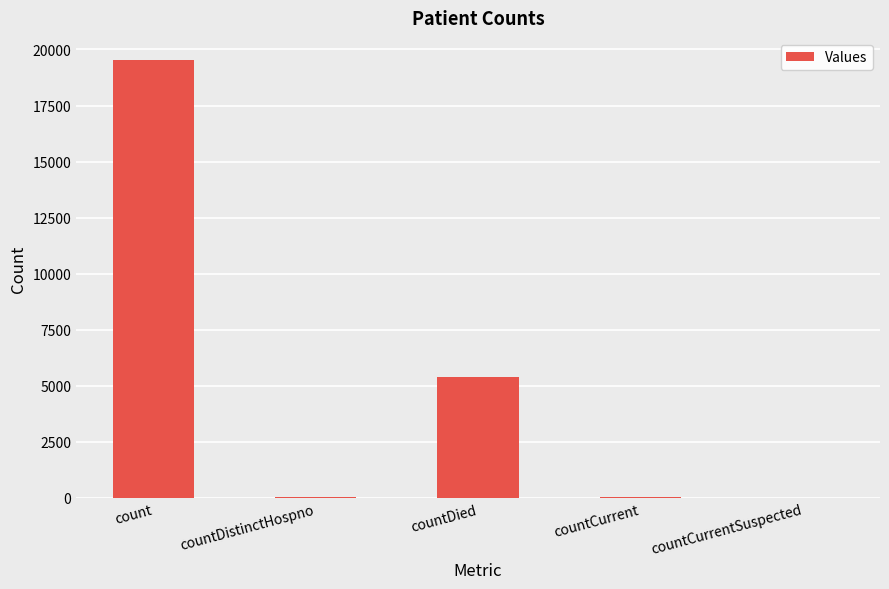

Is it true that the value at countDied is 9683?

False